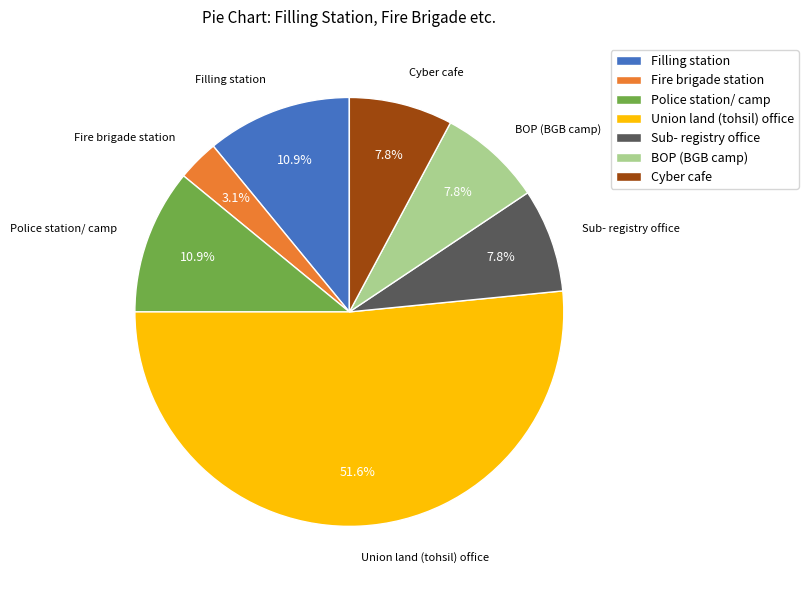

What percentage is the BOP (BGB camp) slice, to the nearest percent?

8%